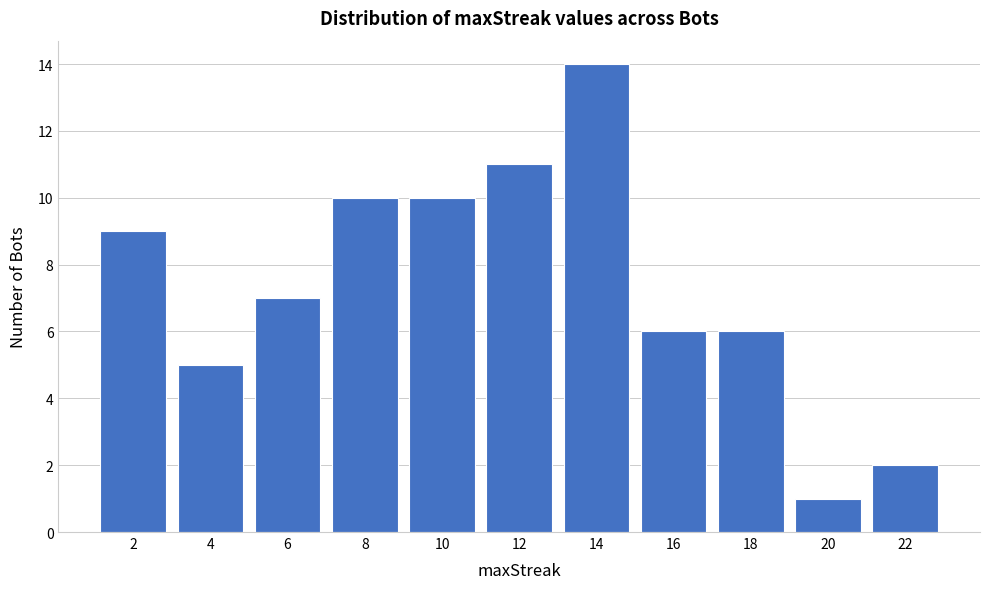

What is the height of the bar covering 9 to 11 on the x-axis? The values are not printed on the chart, so give them approximately, as read against the axis.

10